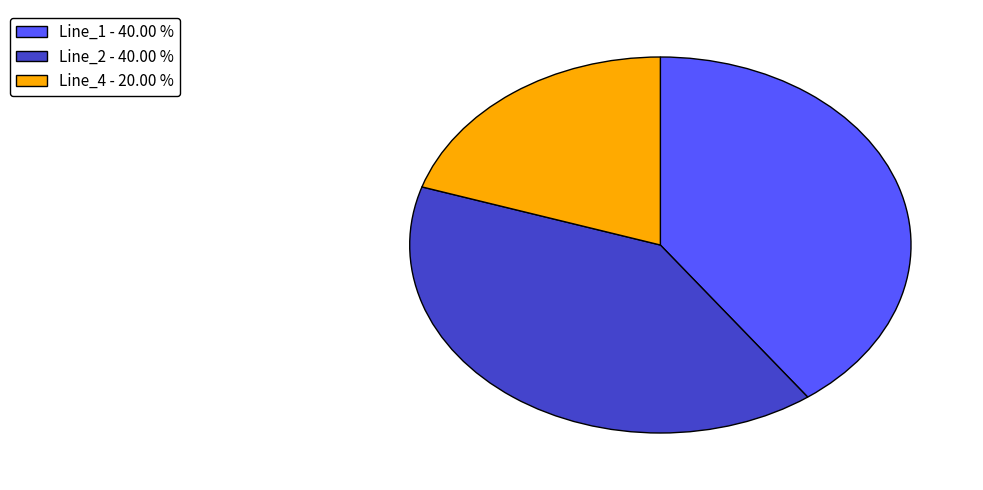

The Line_1 slice represents 40% of the pie. True or false?

True